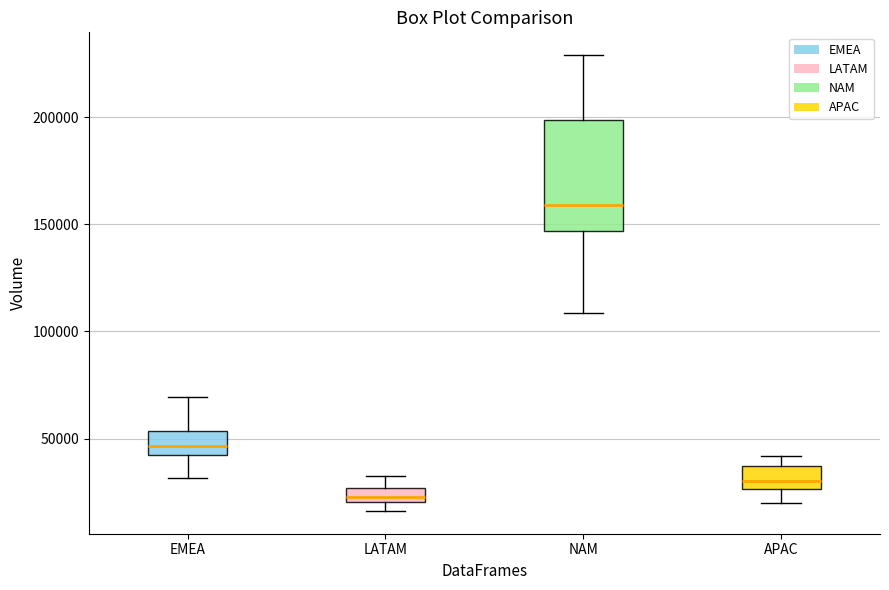

Where does the upper whisker of the box for NAM end on the y-axis? The values are not printed on the chart, so give them approximately, as read against the axis.

230000